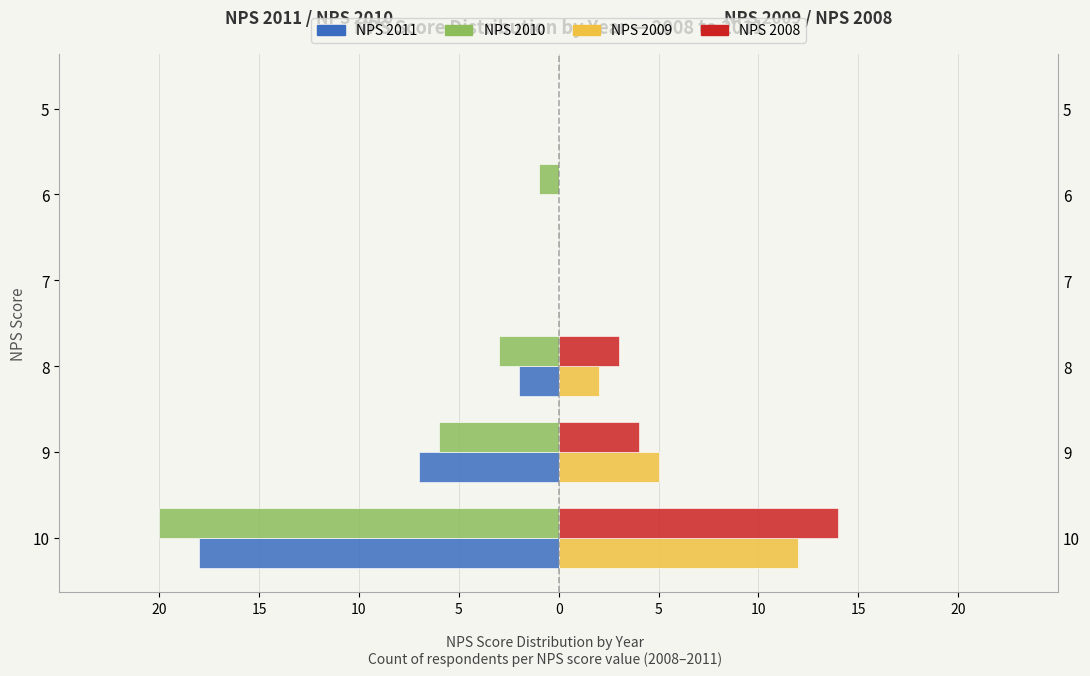

What is the value of the NPS 2010 bar at the 5th from the left?

-1